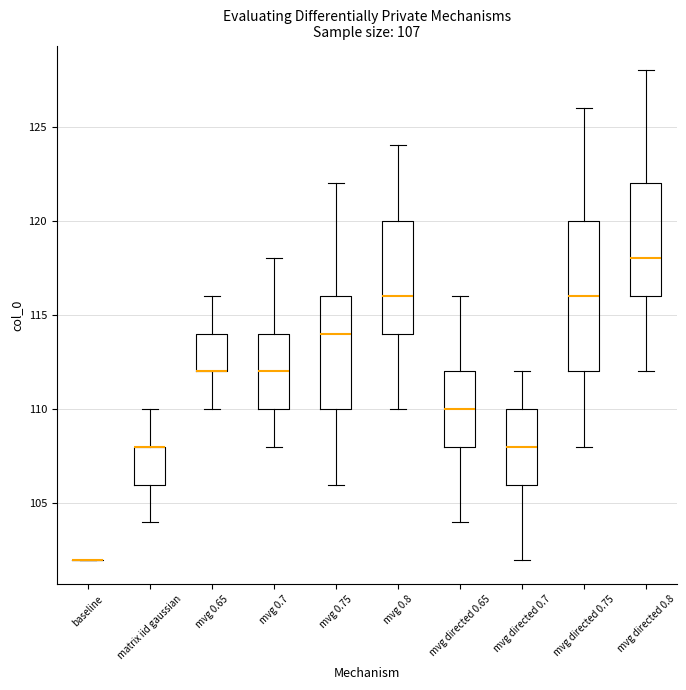

Comparing the boxes themselves (not the whiskers), which one is the tallest?

mvg directed 0.75